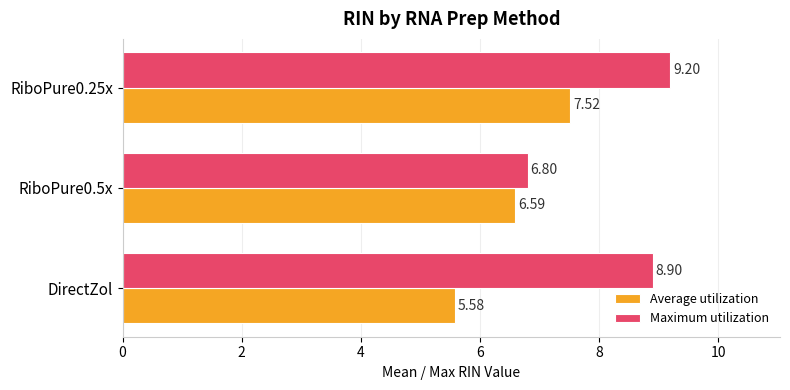

At which category is the sum across all series the highest?

RiboPure0.25x